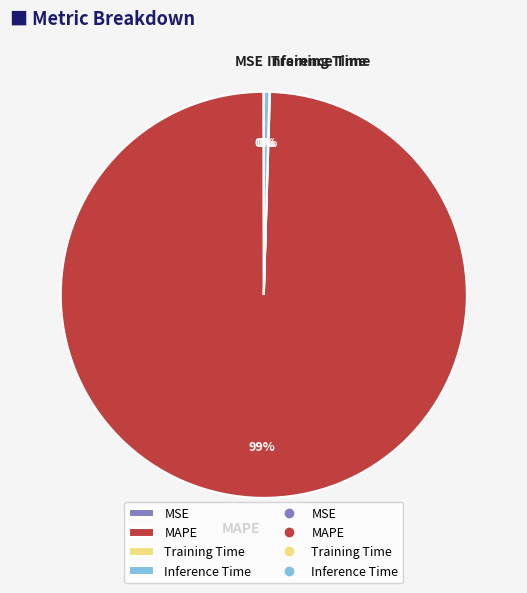

To the nearest percent, what is the average slice percentage?

25%